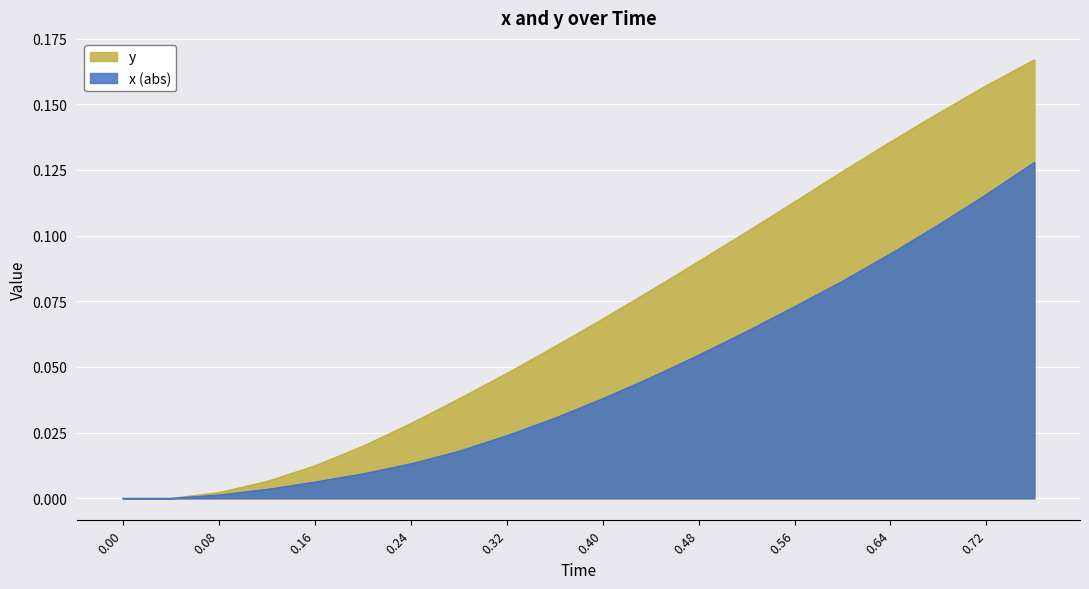

True or false: y and x intersect in this chart.

False